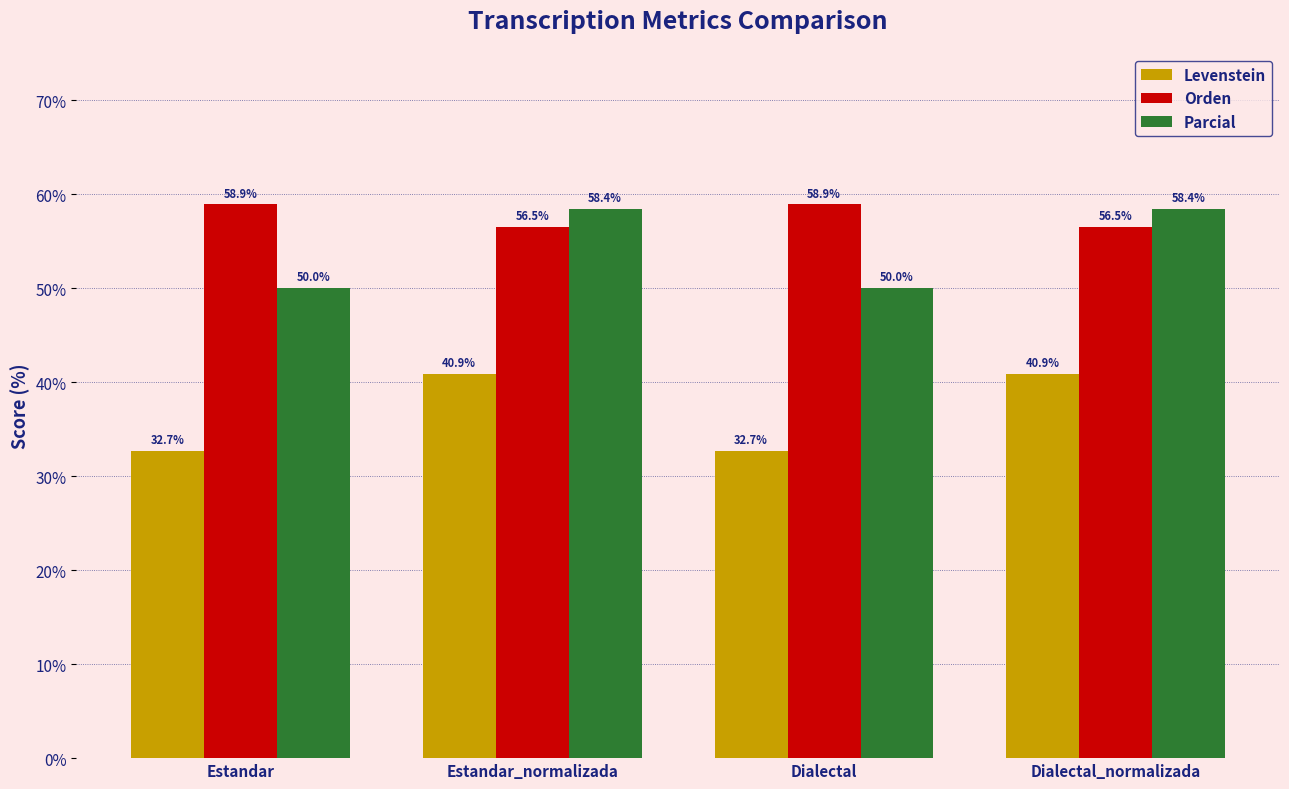

What is the sum of the Orden values at Estandar_normalizada and Dialectal_normalizada?

113.0